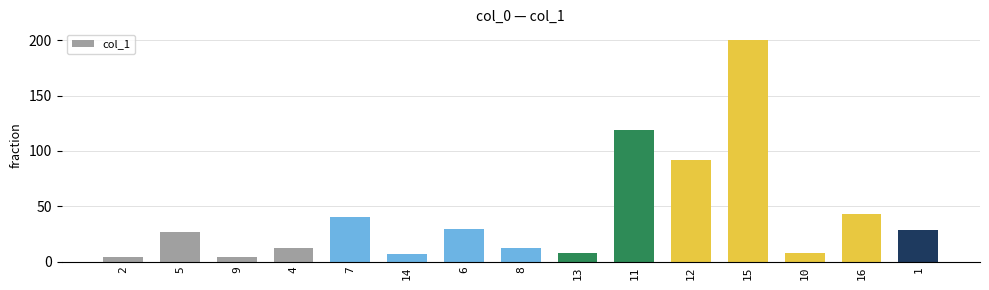

Is it true that the value at 6 is 29.7?

True